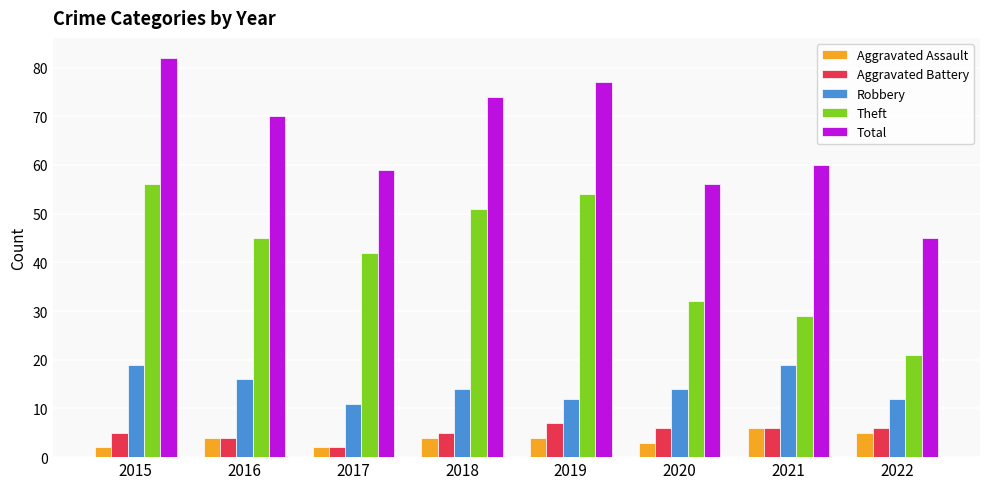

What is the maximum value for Aggravated Assault?

6